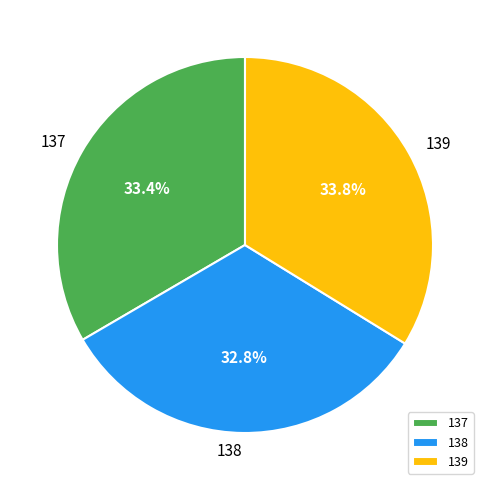

What is the smallest slice in the pie chart?

138